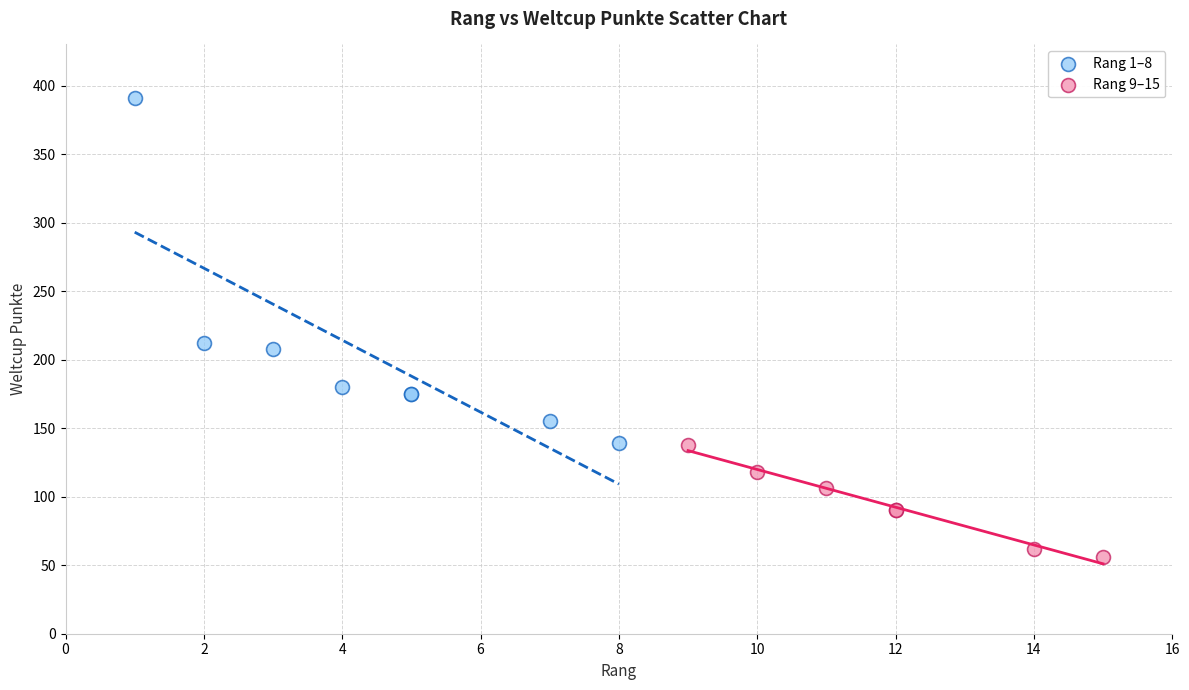

Which series contains the highest Y value?

Rang 1–8